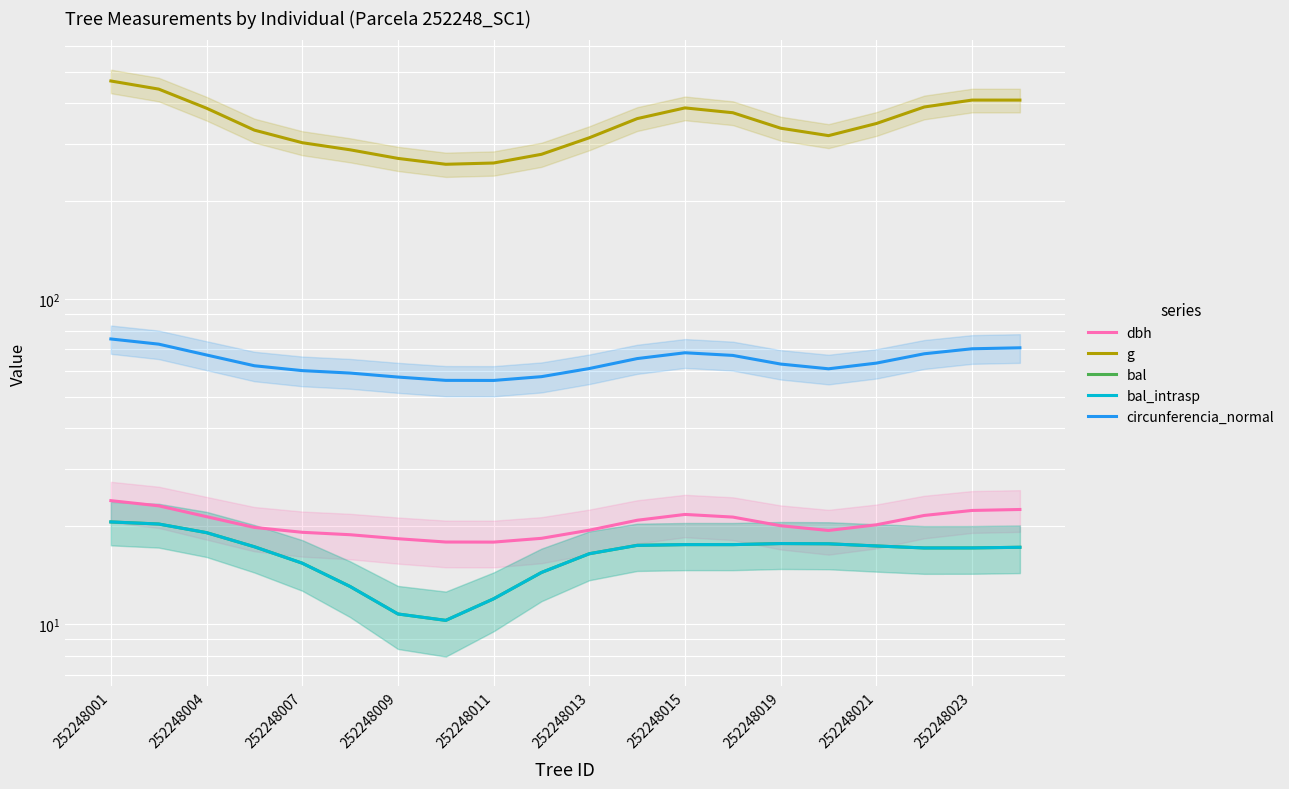

True or false: g and bal cross at least once.

False